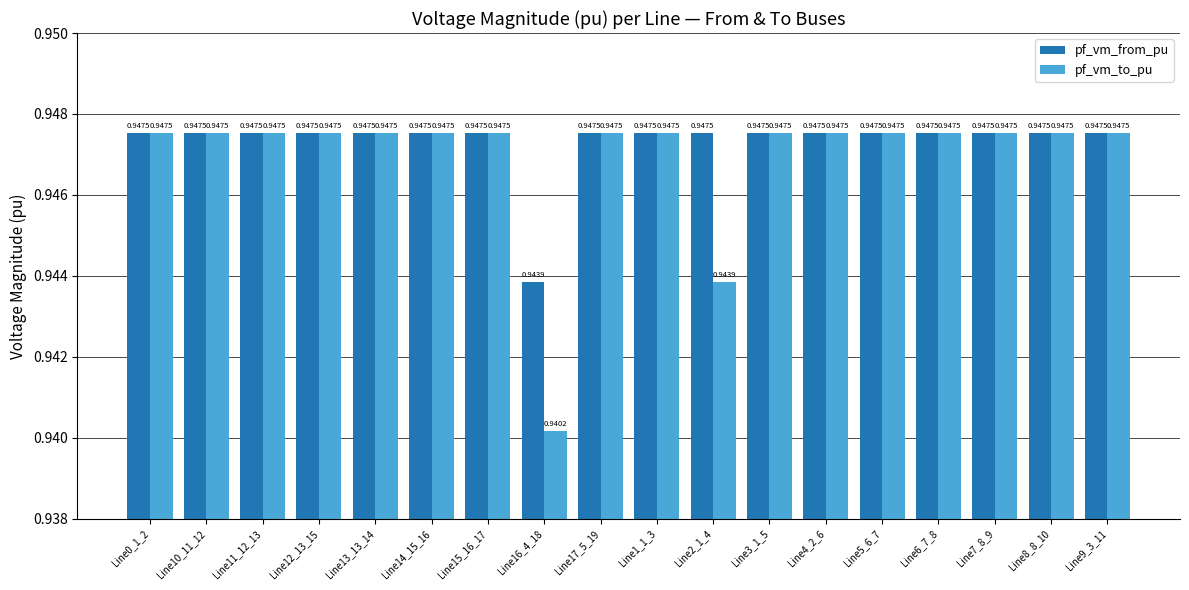

Where is pf_vm_from_pu nearest to the value 0?

Line16_4_18